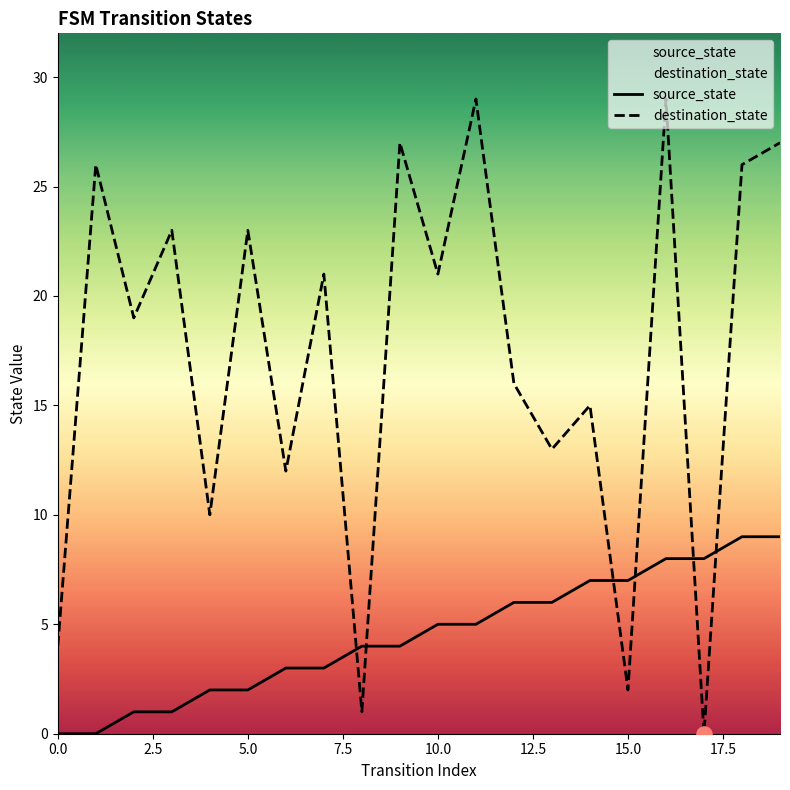

At which category is the sum across all series the highest?

16